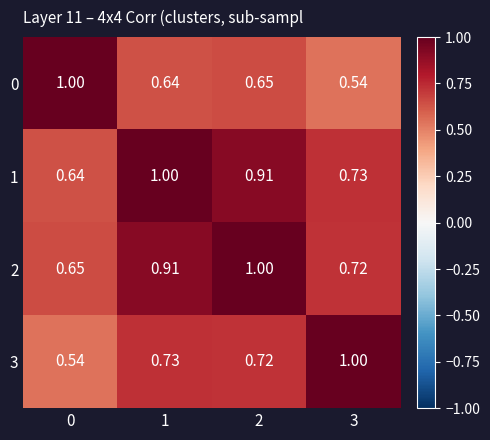

Between 1 and 3, which series saw the biggest shift?

1